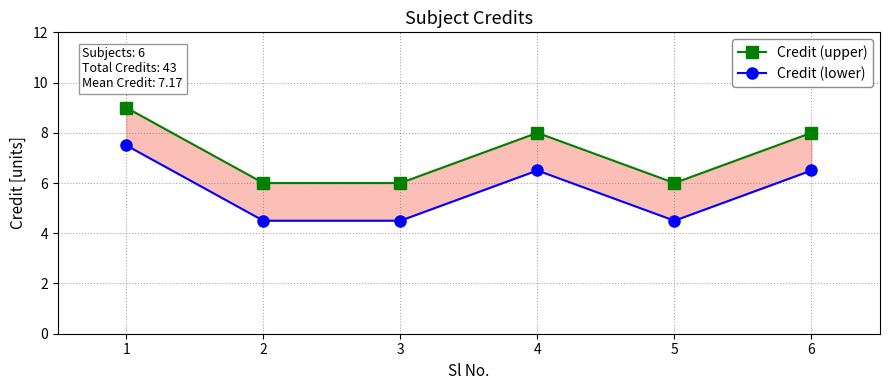

Where is Credit (lower) nearest to the value 6?

4